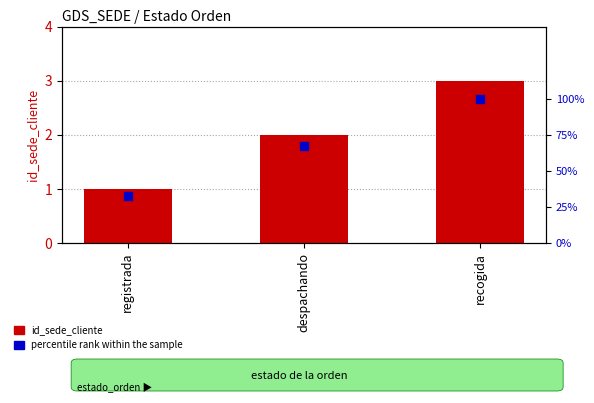

Is the value of id_sede_cliente at despachando greater than the value of percentile rank within the sample at recogida?

No